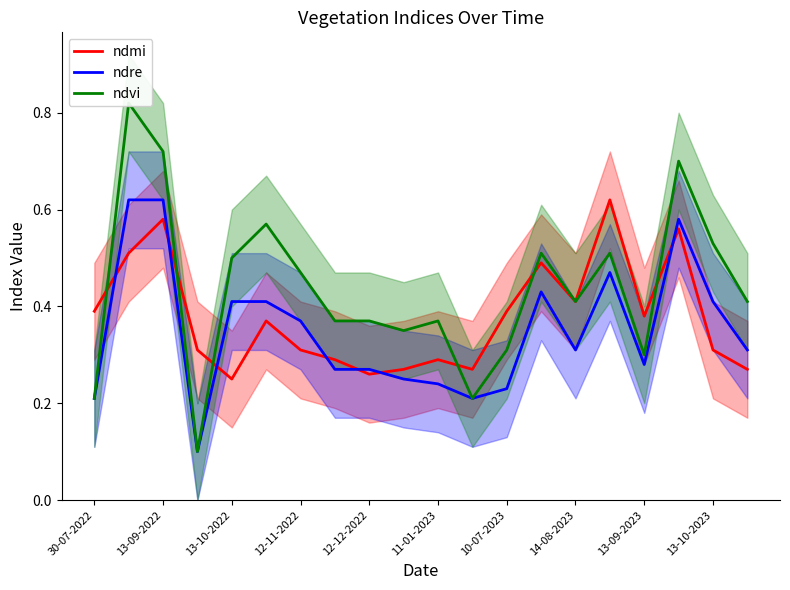

True or false: ndre has a value of 1.0 at 13-09-2022.

False